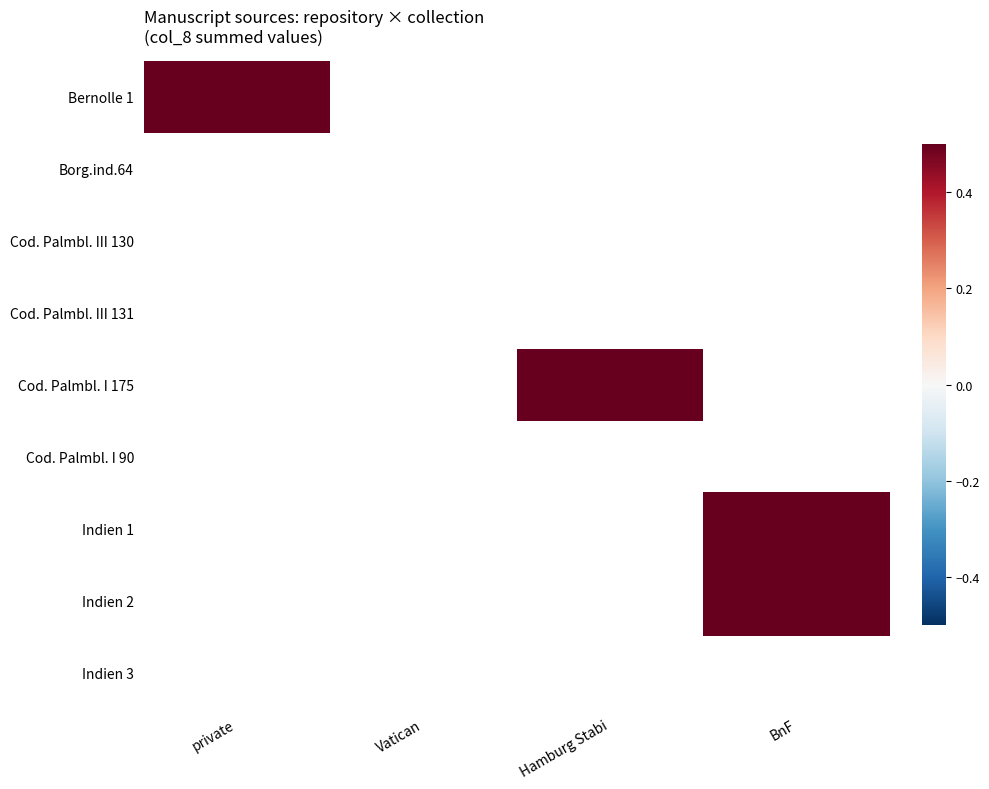

At which label does Borg.ind.64 reach its peak?

private